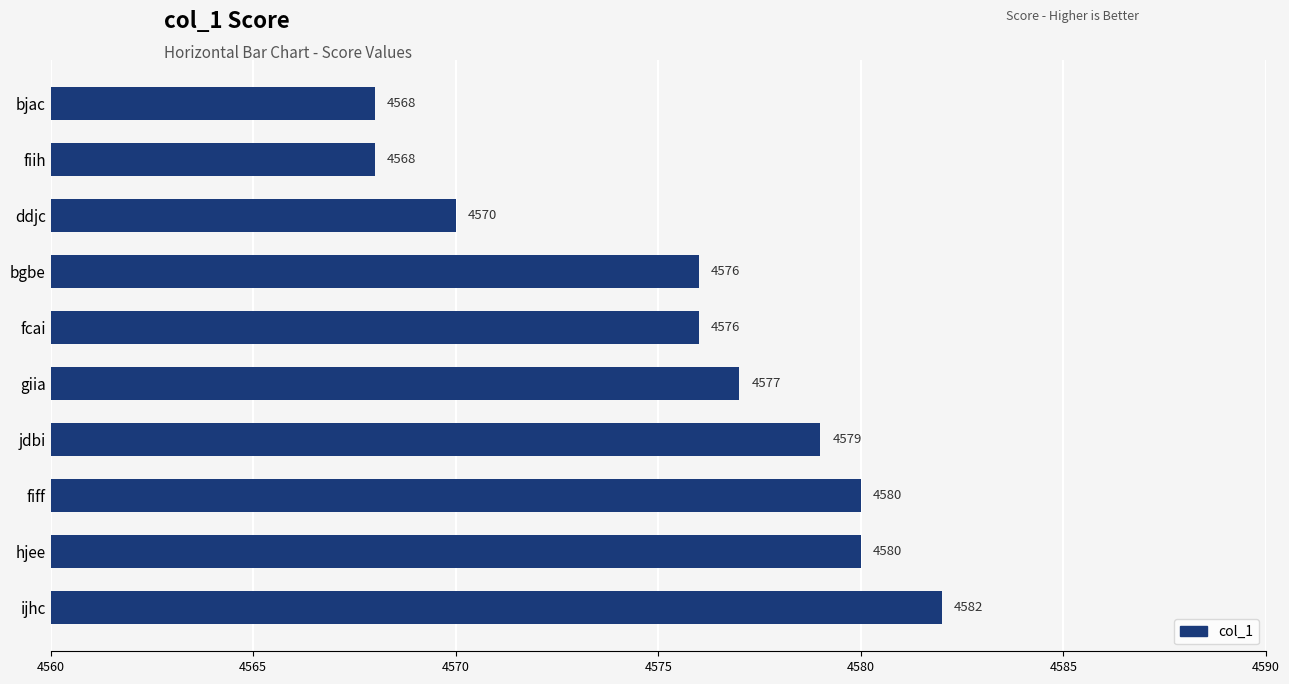

Approximately how many times larger is the value at bgbe compared to ddjc?

1.0